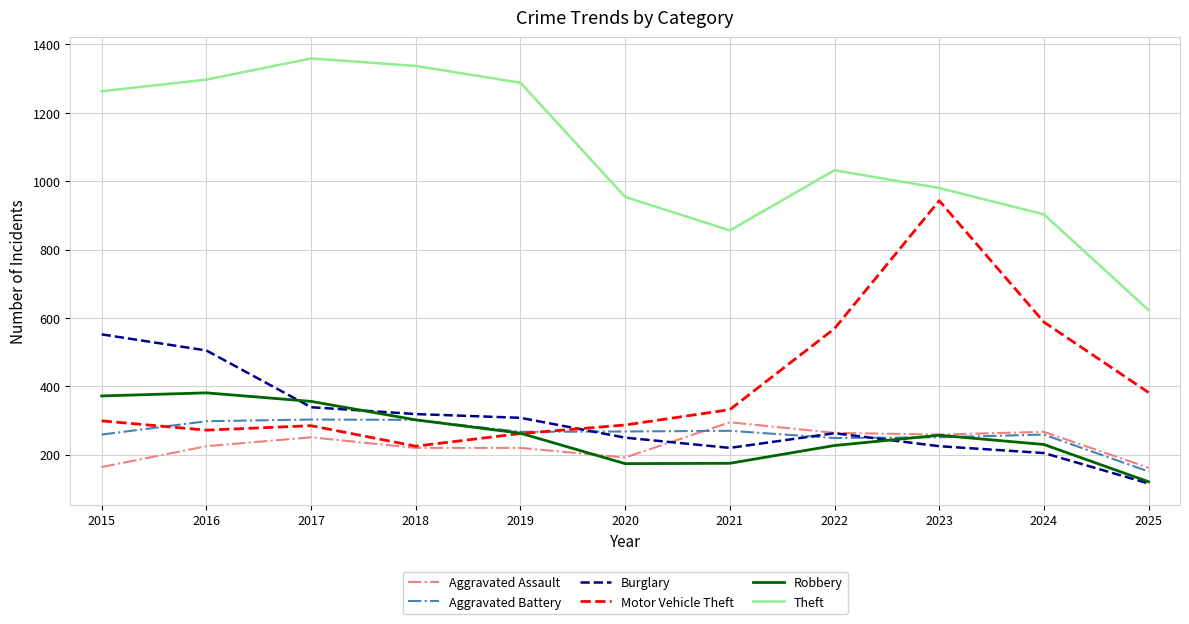

The value of Motor Vehicle Theft at 2019 is 419. True or false?

False